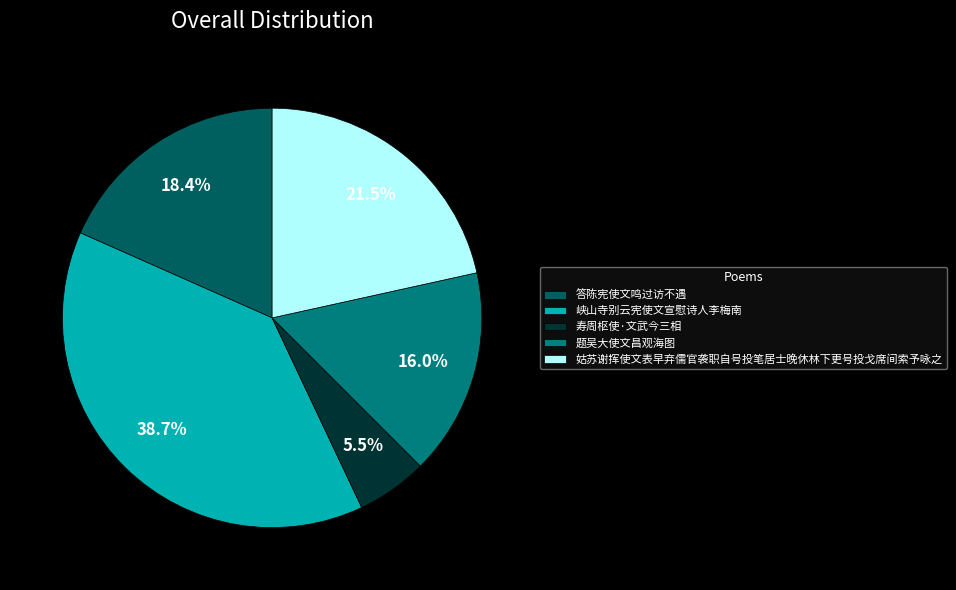

Does 寿周枢使·文武今三相 account for over 50% of the chart?

No